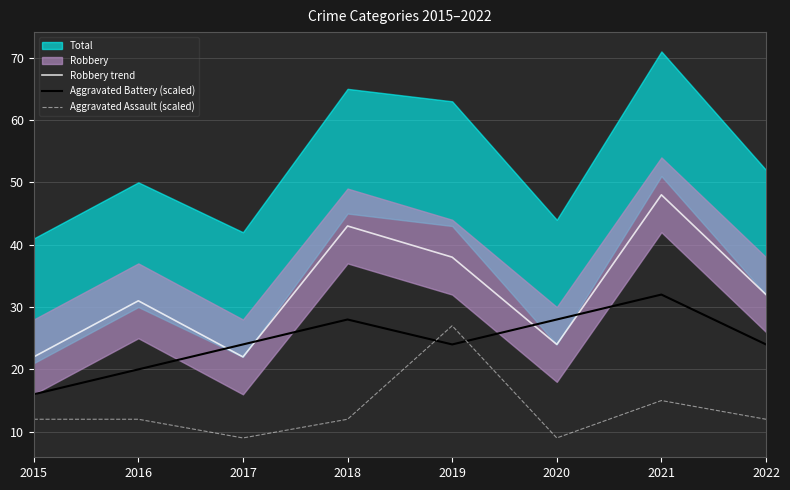

Which label corresponds to the smallest value in the chart?

2017